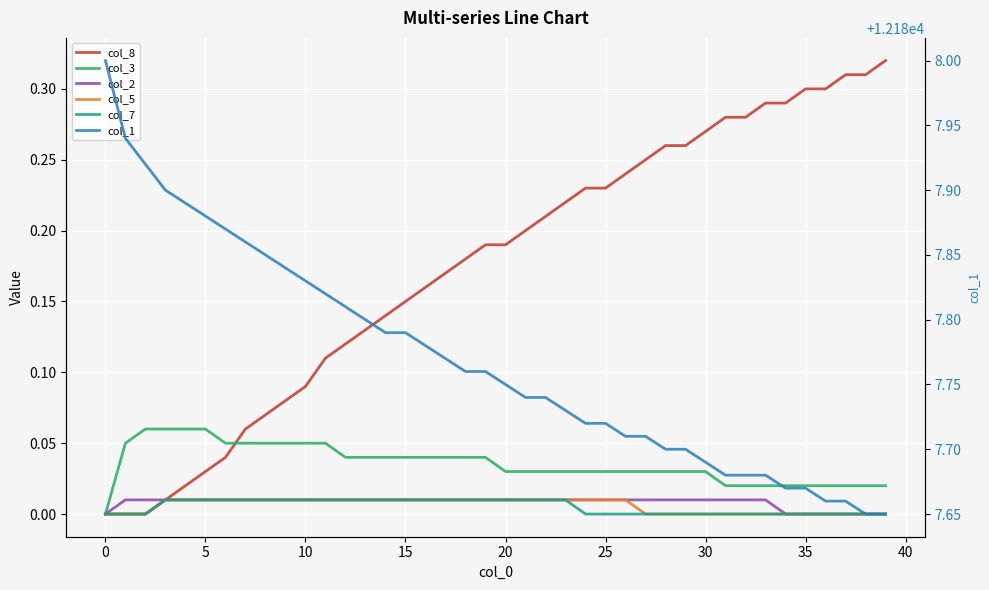

True or false: col_2 has more than 0 points higher than both neighbors.

False